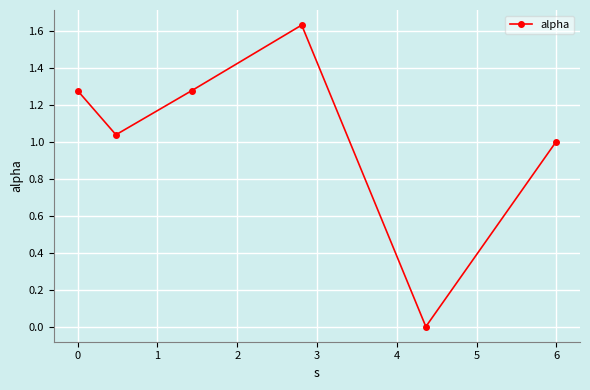

How many points are higher than both their immediate neighbors (excluding endpoints)?

1